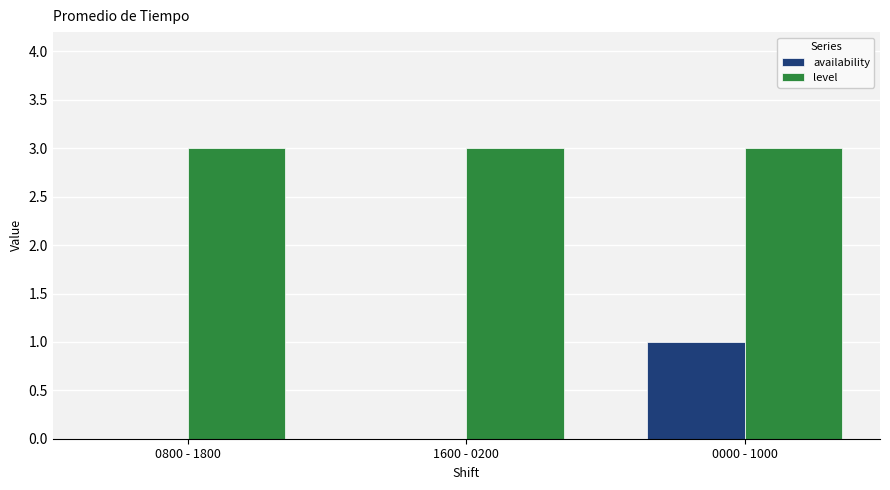

Which series has the largest range (max minus min)?

availability